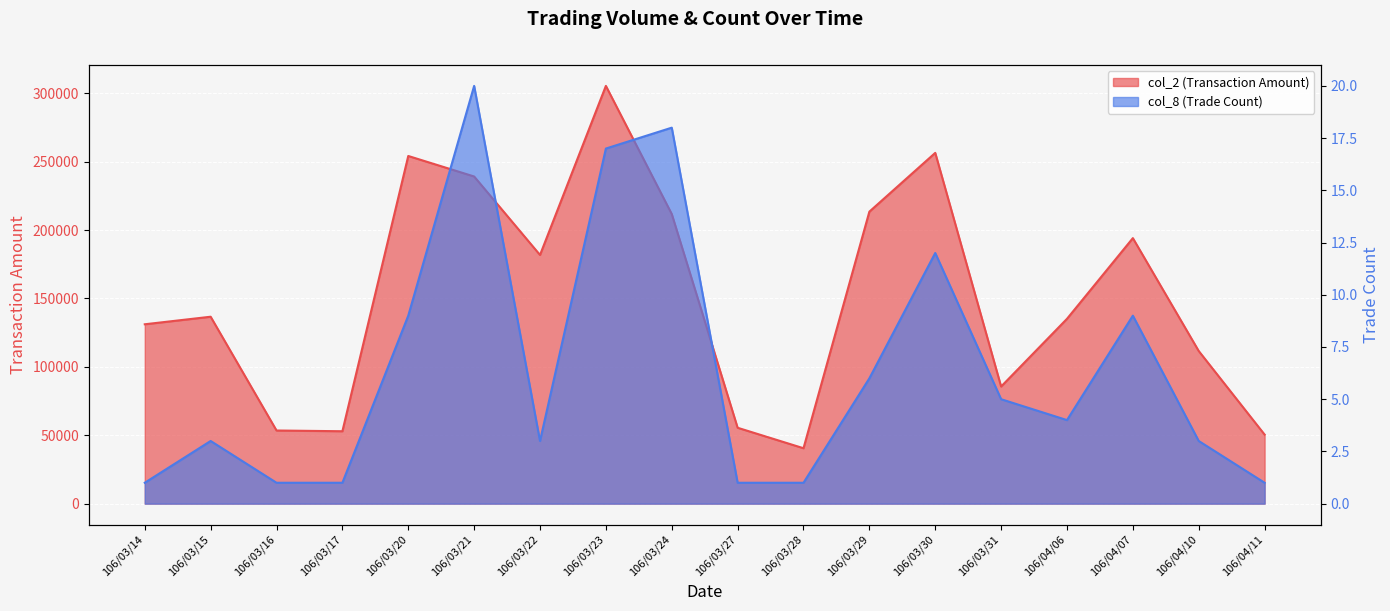

Rank the categories by col_2 (Transaction Amount) value from lowest to highest.

106/03/28, 106/04/11, 106/03/17, 106/03/16, 106/03/27, 106/03/31, 106/04/10, 106/03/14, 106/04/06, 106/03/15, 106/03/22, 106/04/07, 106/03/24, 106/03/29, 106/03/21, 106/03/20, 106/03/30, 106/03/23